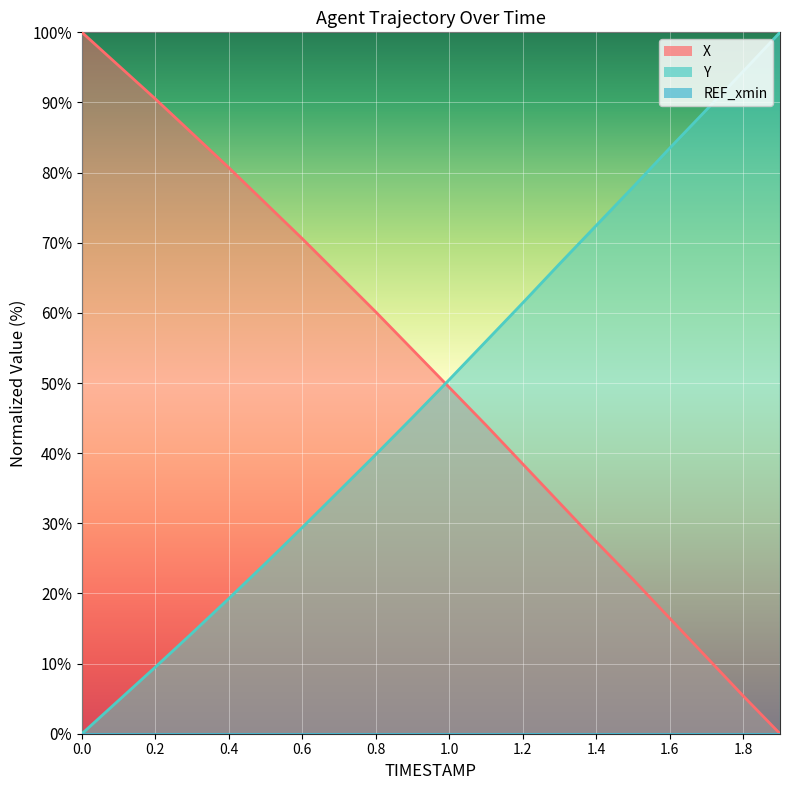

What is the difference between the second highest and minimum values in the Y series?

94.4